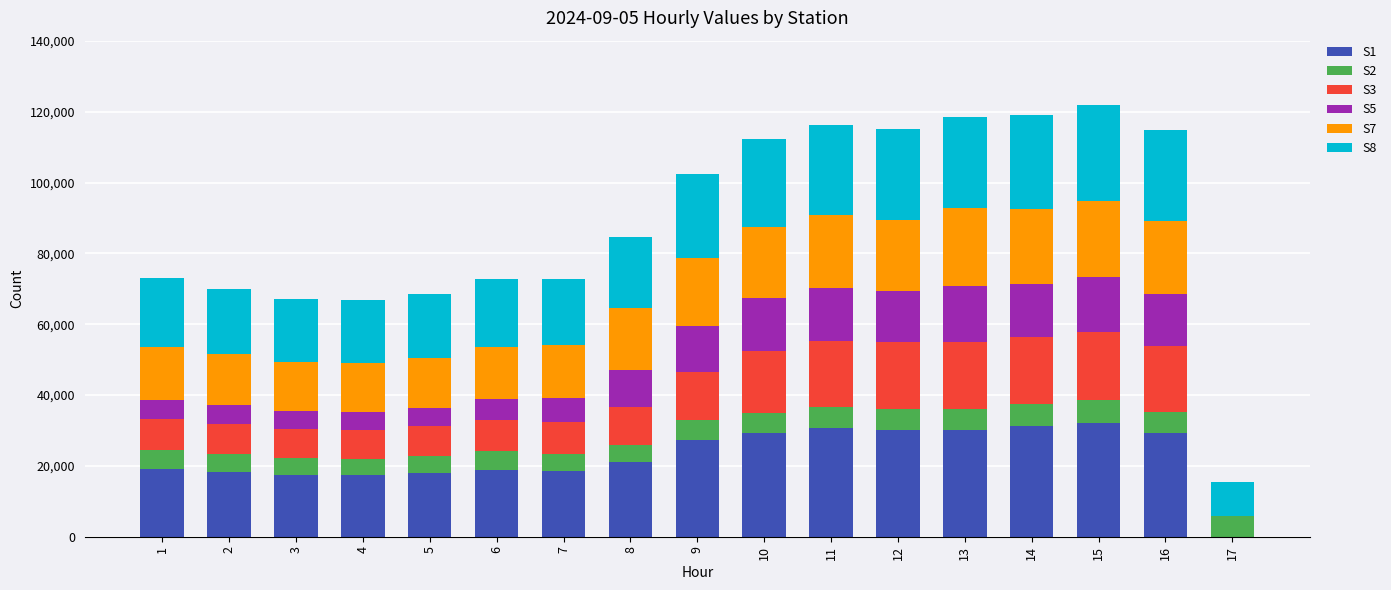

Which series has the largest total across all categories?

S1